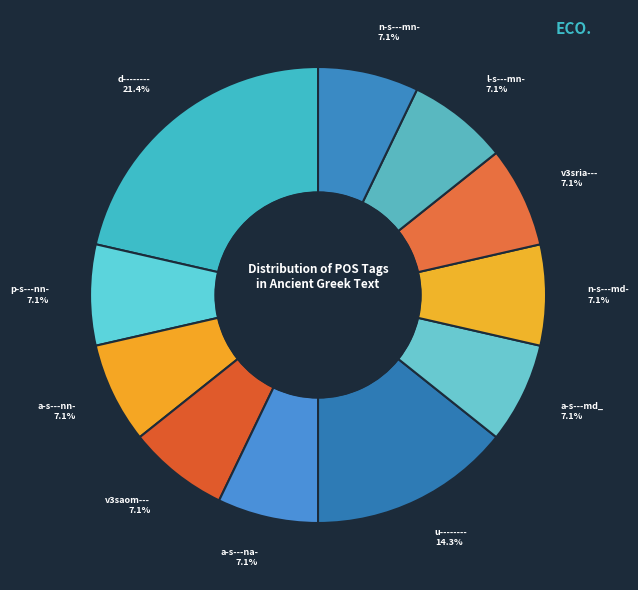

What is the largest slice in the pie chart?

d--------